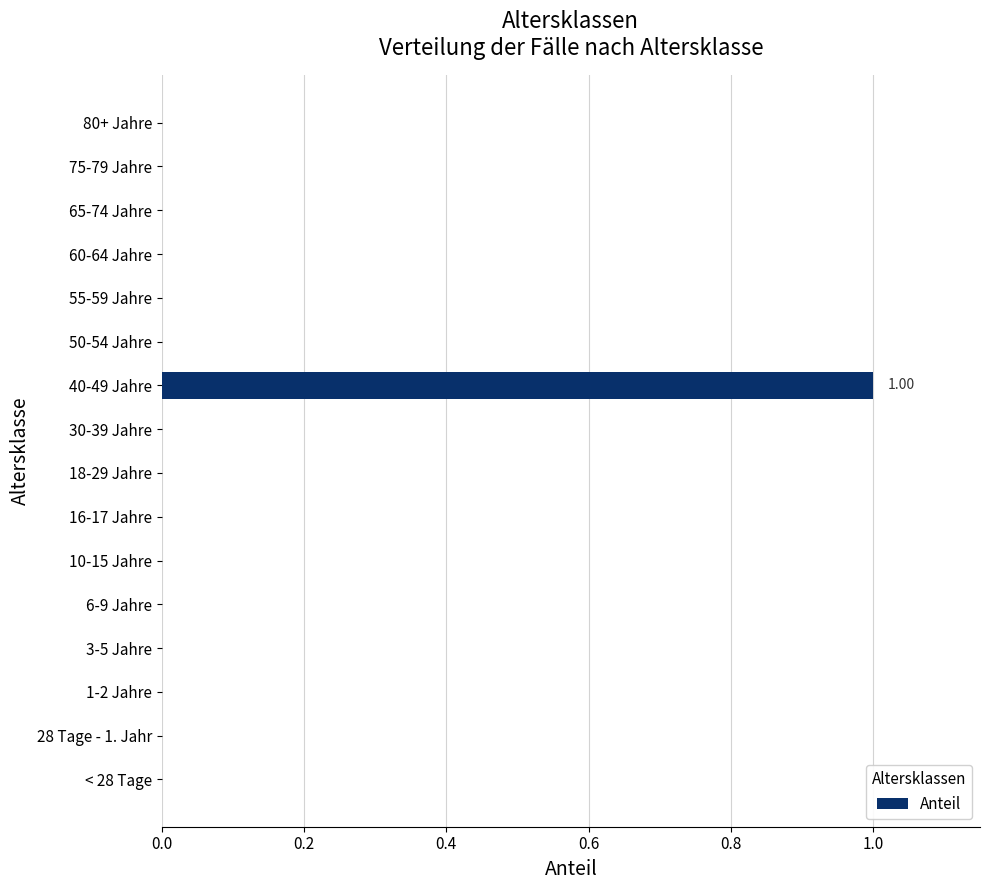

Count the number of data series in this chart.

1